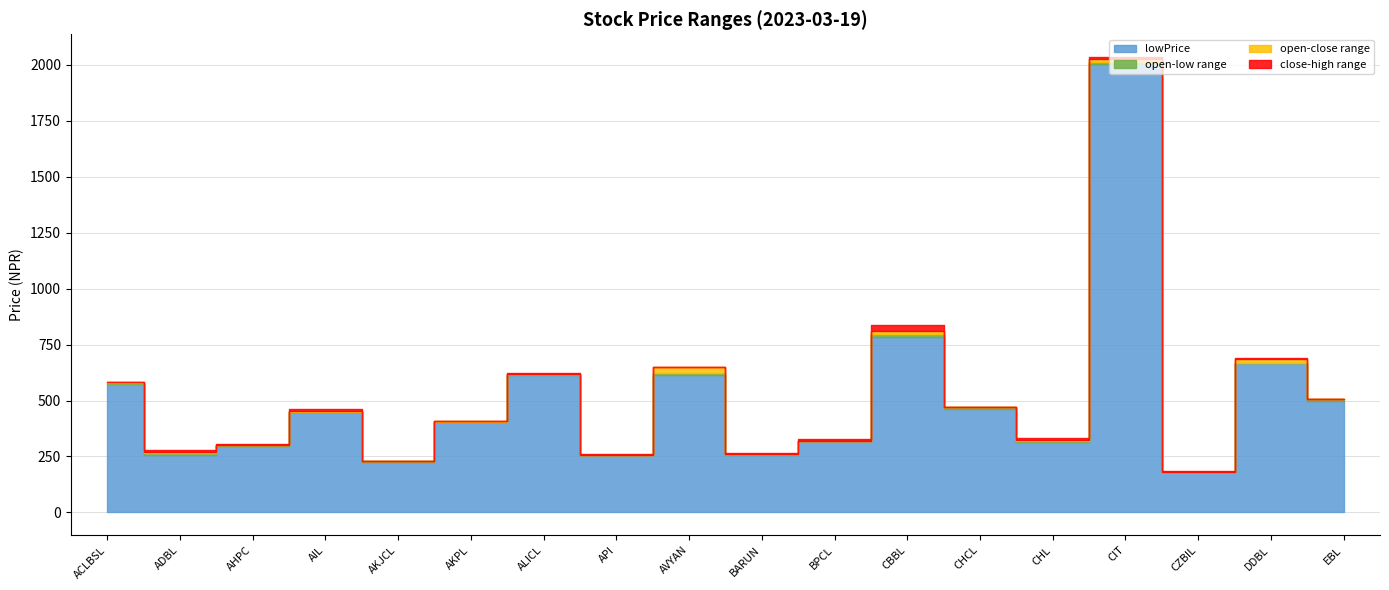

Which category has the highest value in the highPrice series?

CIT